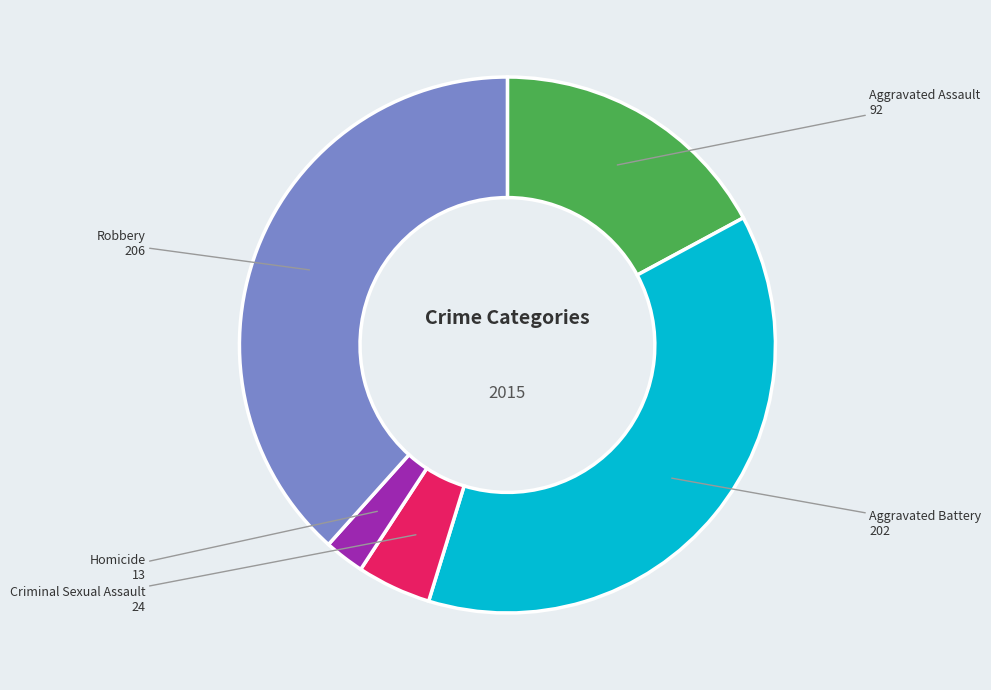

Rank the categories by value from highest to lowest.

Robbery, Aggravated Battery, Aggravated Assault, Criminal Sexual Assault, Homicide